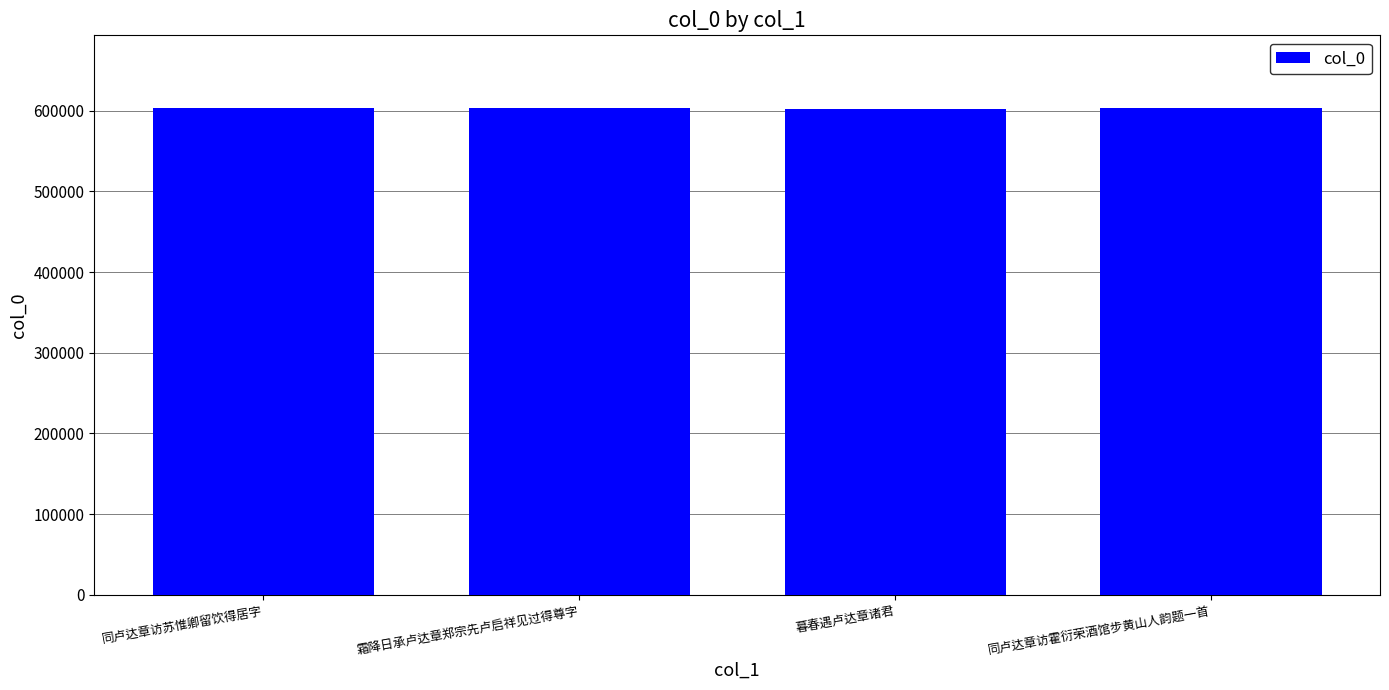

How many categories are shown in the chart?

4